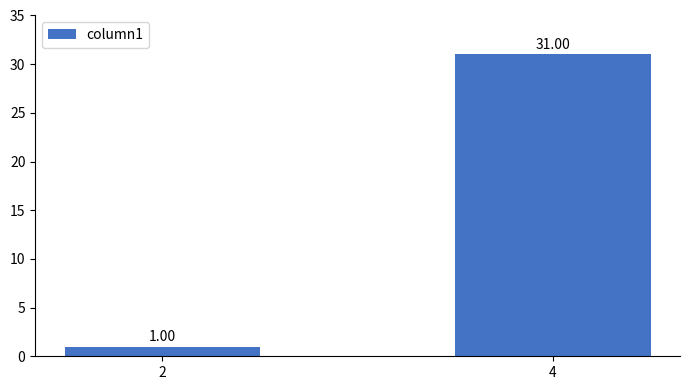

What is the change in value from 2 to 4?

+30